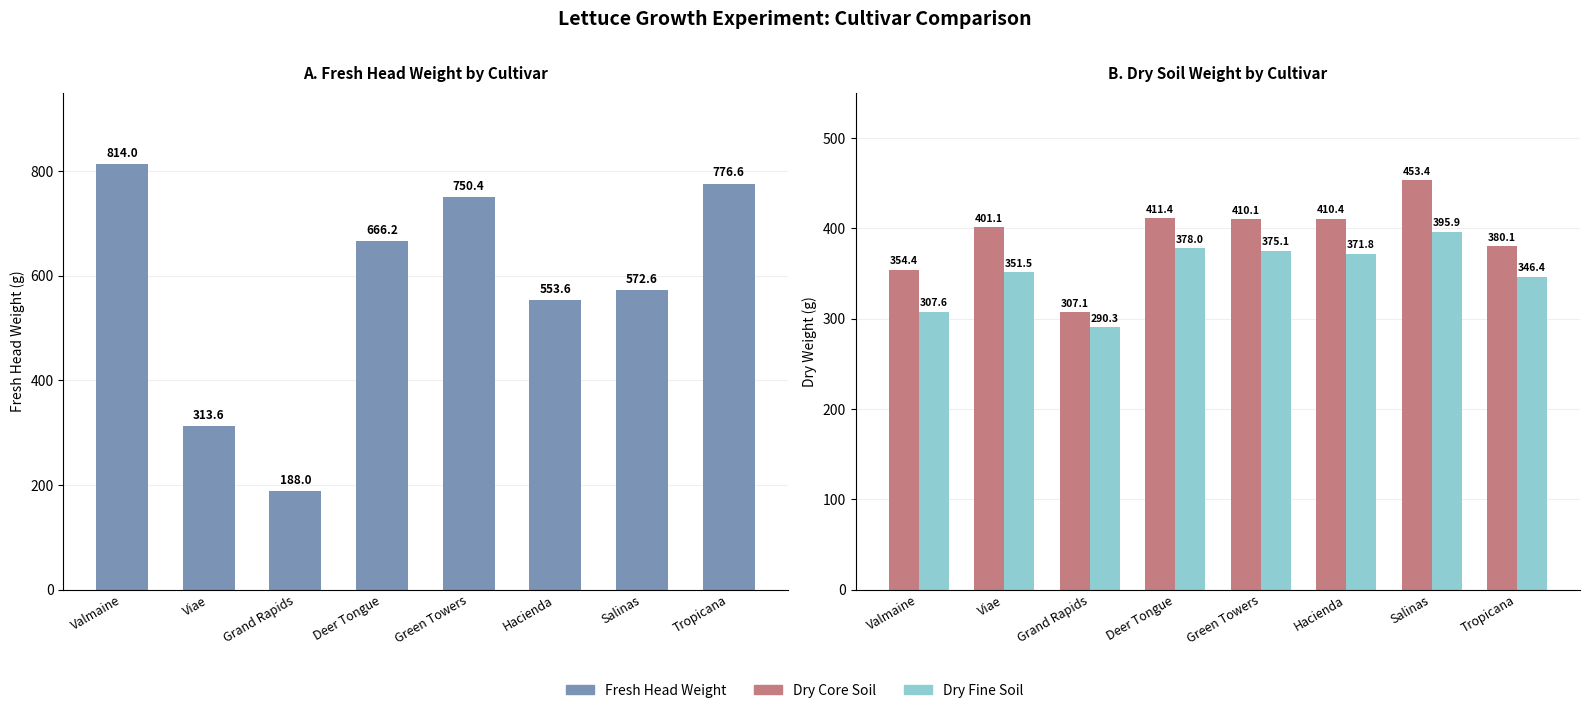

What is the total value across all series at Viae?

1066.2